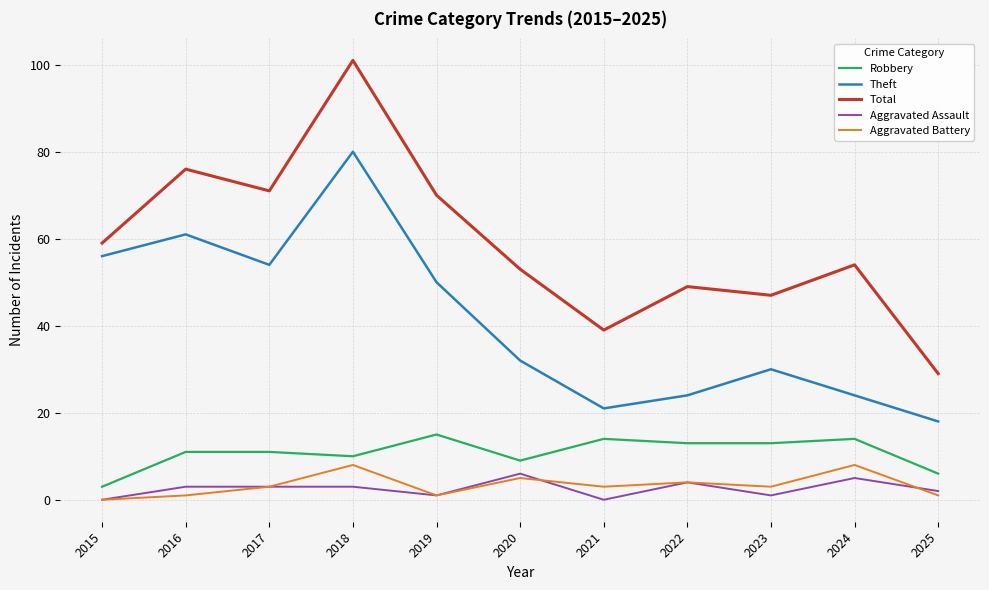

Reading right to left, transcribe all the data shown in this chart.

Robbery: 6	14	13	13	14	9	15	10	11	11	3
Theft: 18	24	30	24	21	32	50	80	54	61	56
Total: 29	54	47	49	39	53	70	101	71	76	59
Aggravated Assault: 2	5	1	4	0	6	1	3	3	3	0
Aggravated Battery: 1	8	3	4	3	5	1	8	3	1	0